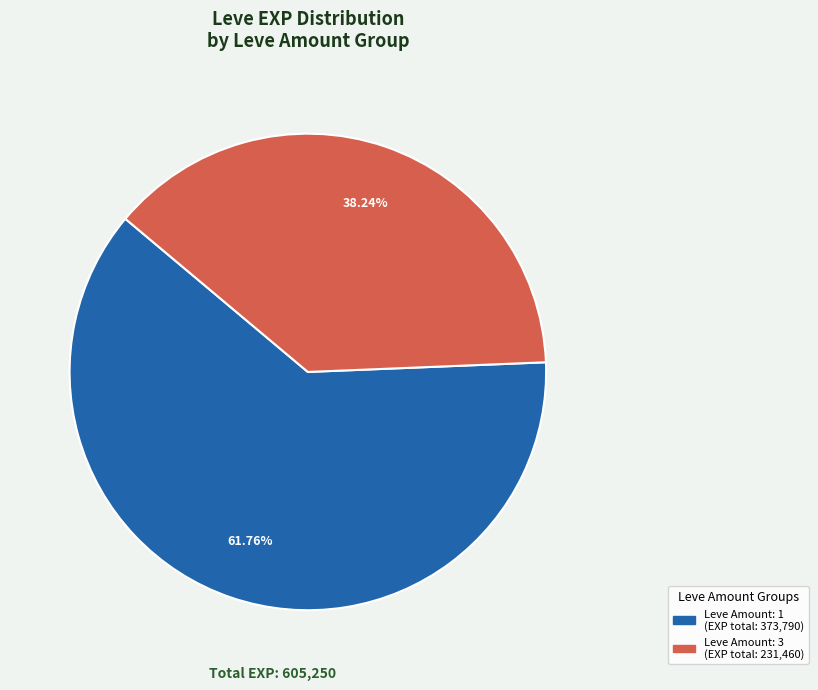

Count the number of slices in the pie.

2